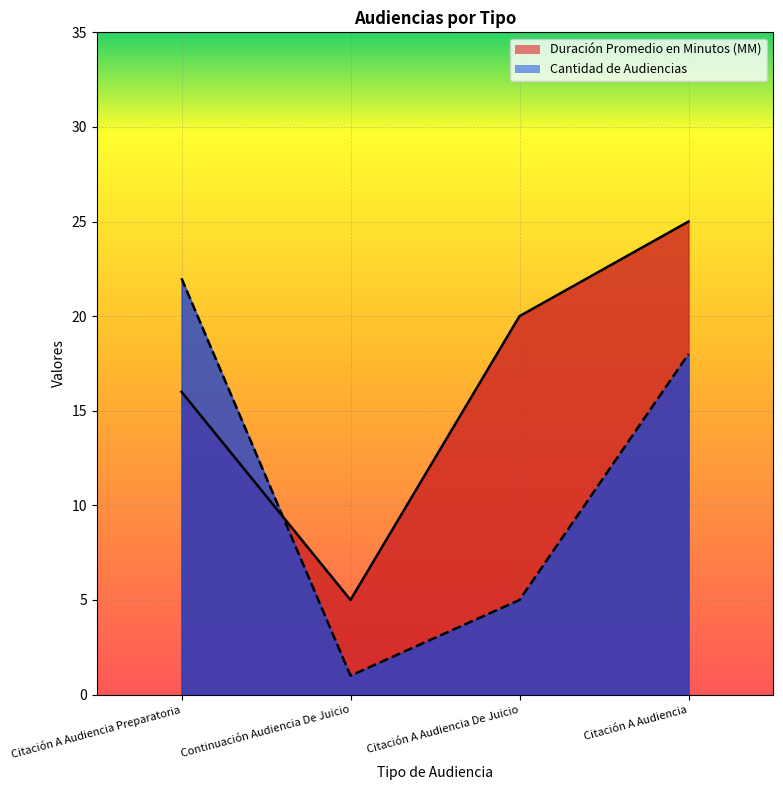

What position from the right is Continuación Audiencia De Juicio?

3